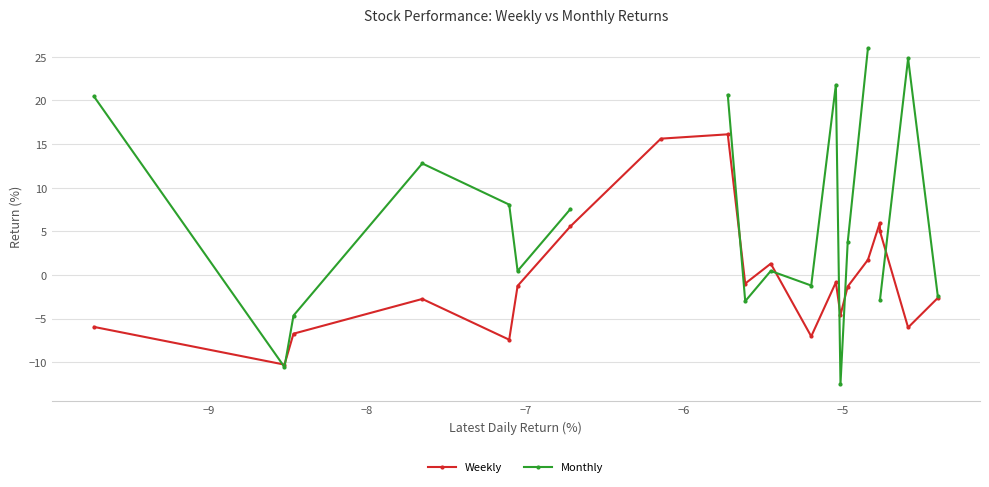

What is the value of the Weekly point at the 16th from the left?

1.7